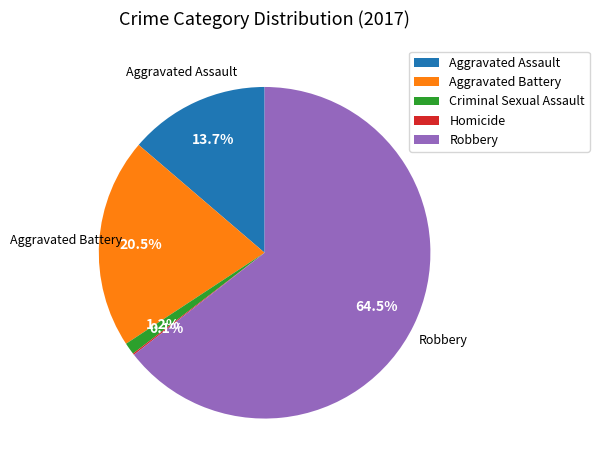

True or false: Criminal Sexual Assault accounts for 11% of the total.

False